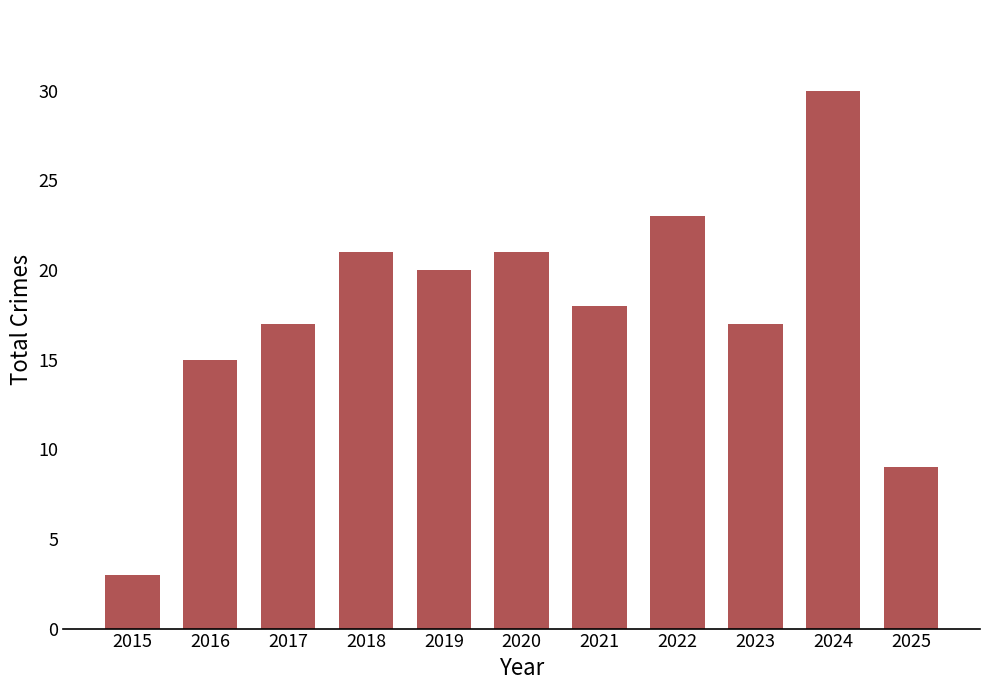

Approximately how many times larger is the value at 2015 compared to 2017?

0.2